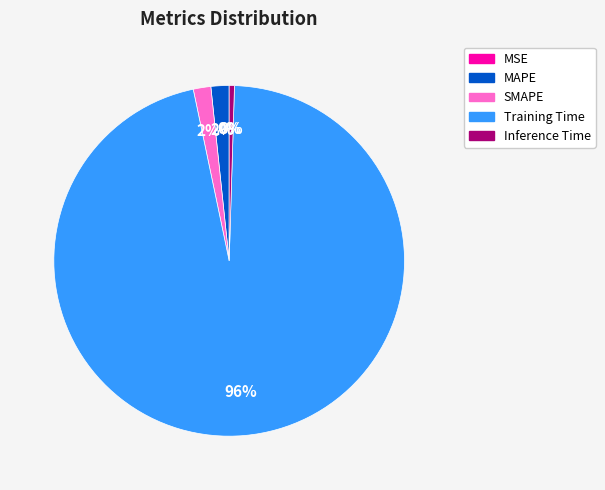

Count the number of slices in the pie.

5